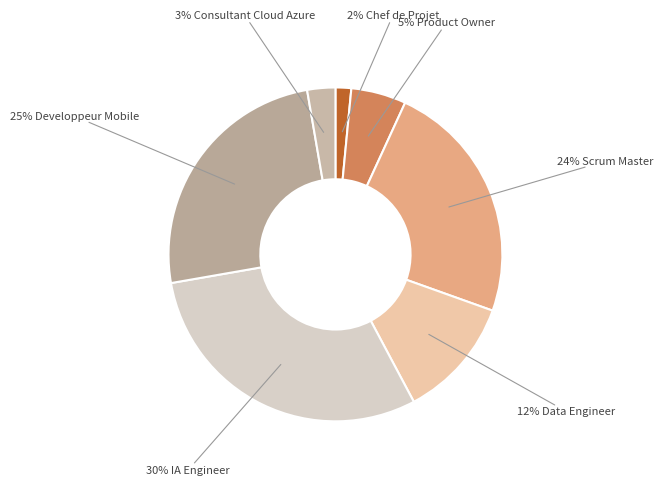

How many slices are in this pie chart?

7